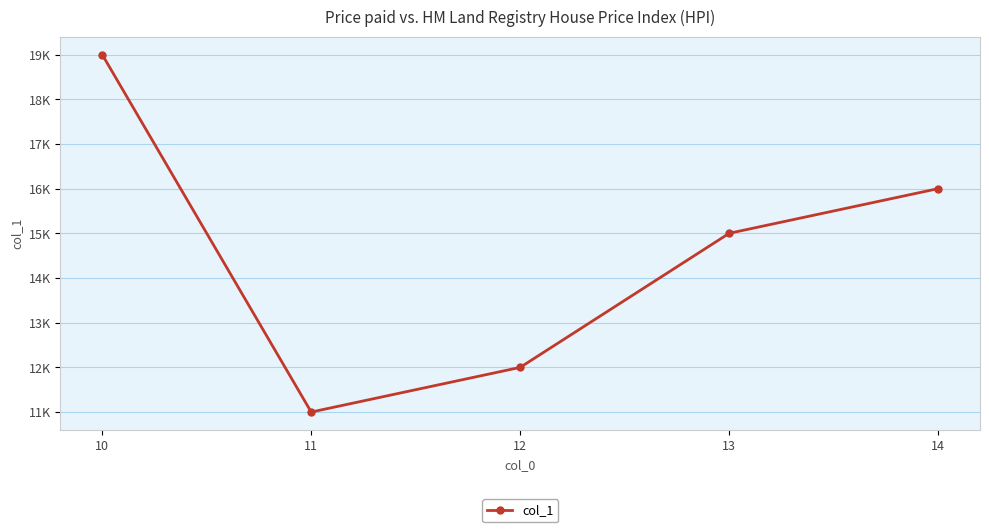

Which has a higher value, 14 or 11?

14